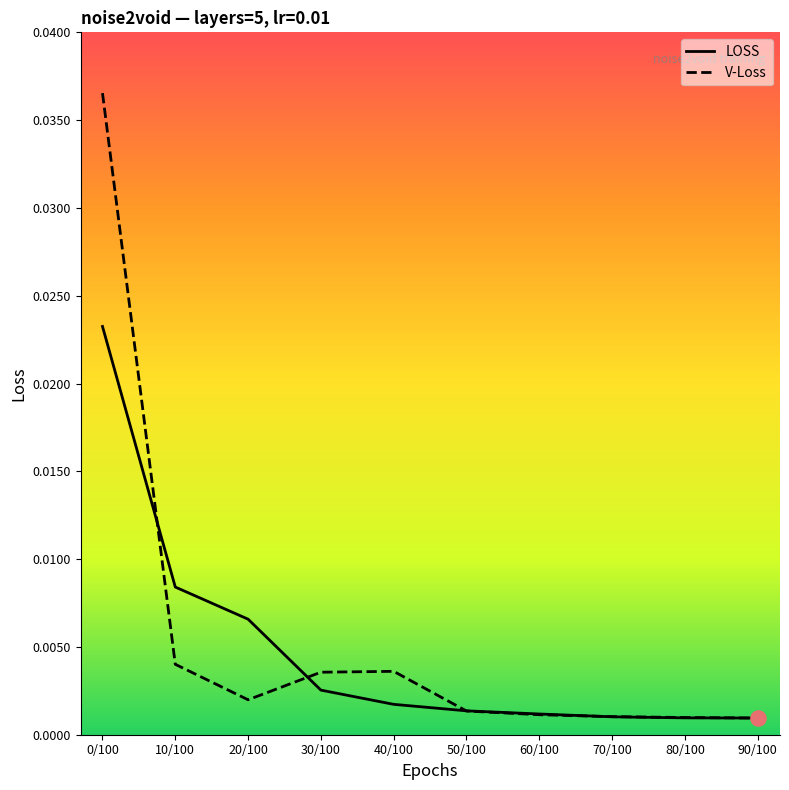

Which series reaches the minimum Y coordinate?

LOSS